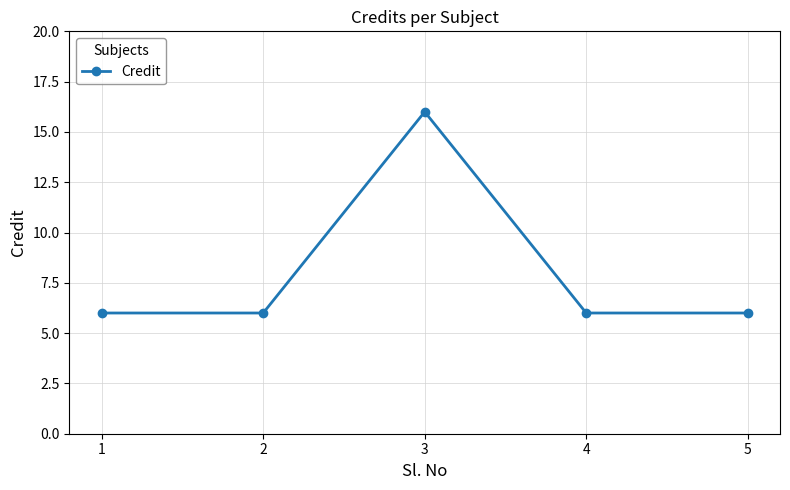

Approximately how many times larger is the value at 4 compared to 2?

1.0